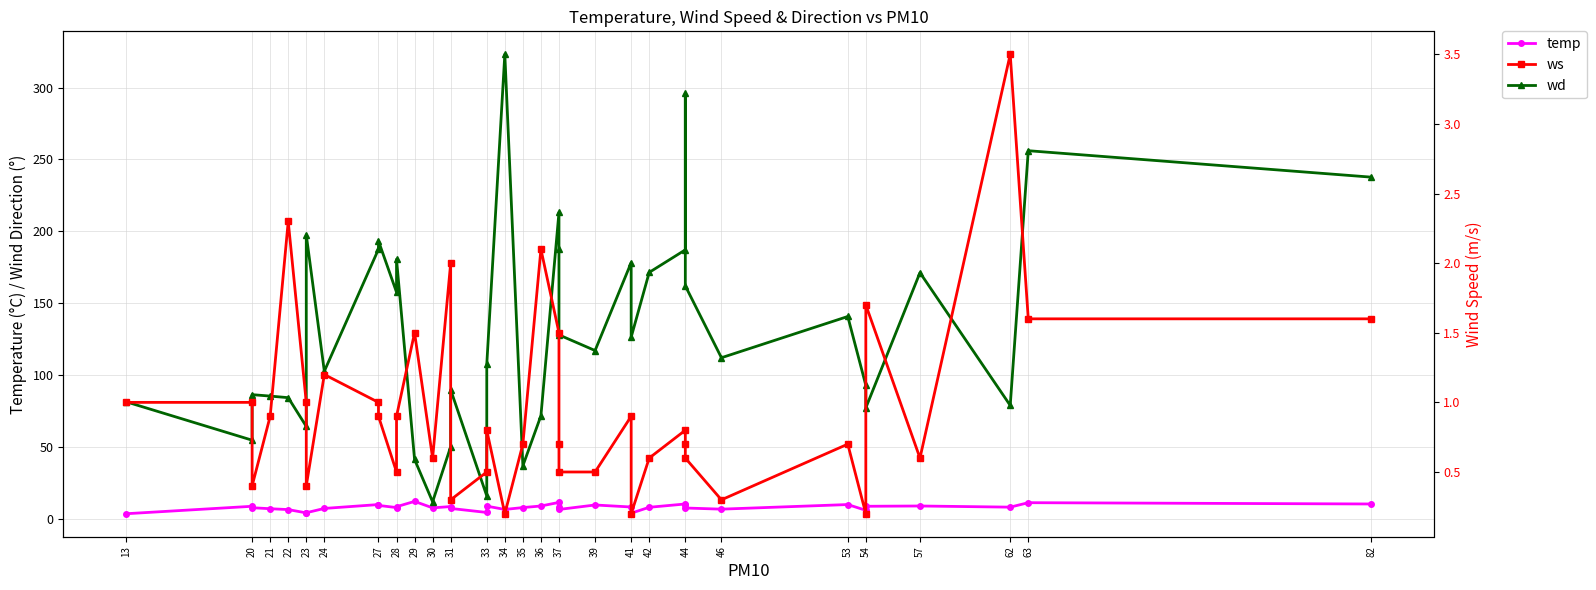

At which category does temp reach its first local peak?

20